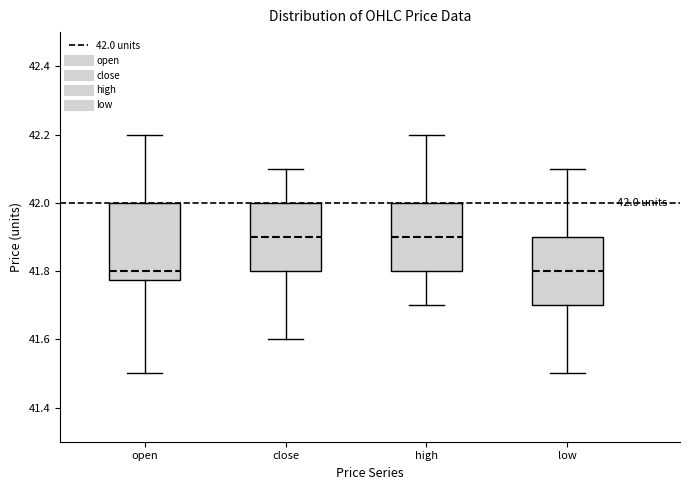

Which box is the tallest, from its lower edge to its upper edge?

open